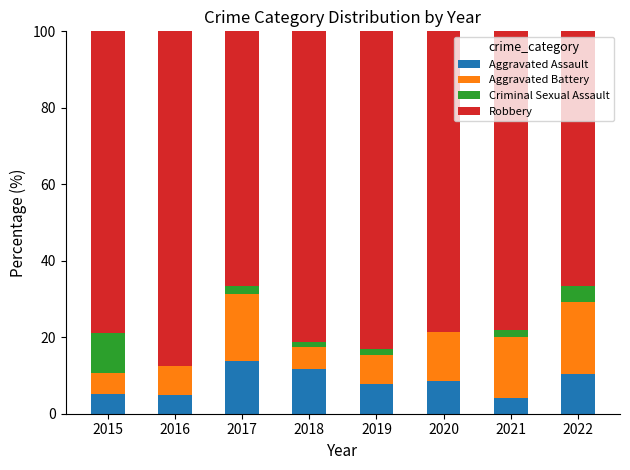

What is the average value of the Aggravated Assault series?

8.3